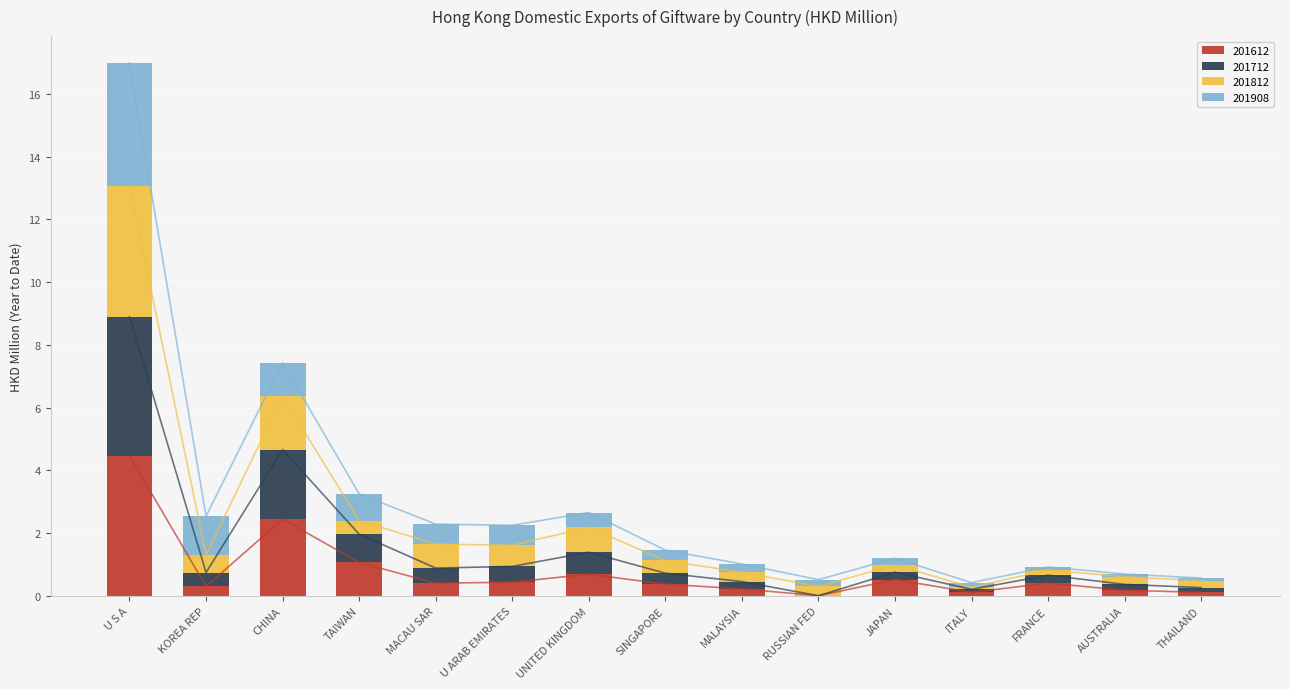

What position from the right is U ARAB EMIRATES?

10